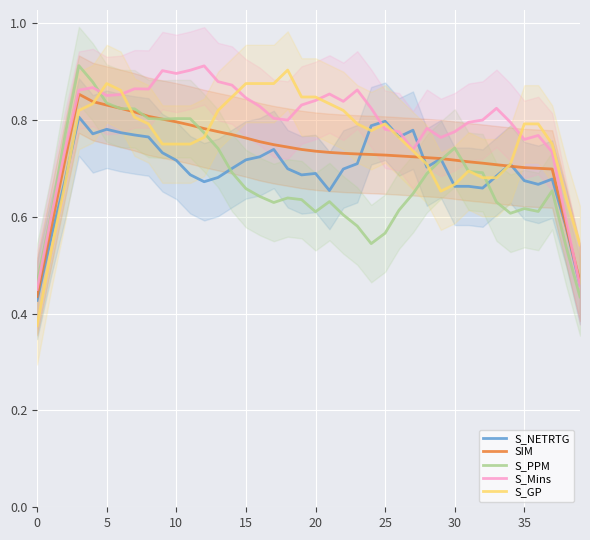

How many interior local peaks does the SIM series have?

1